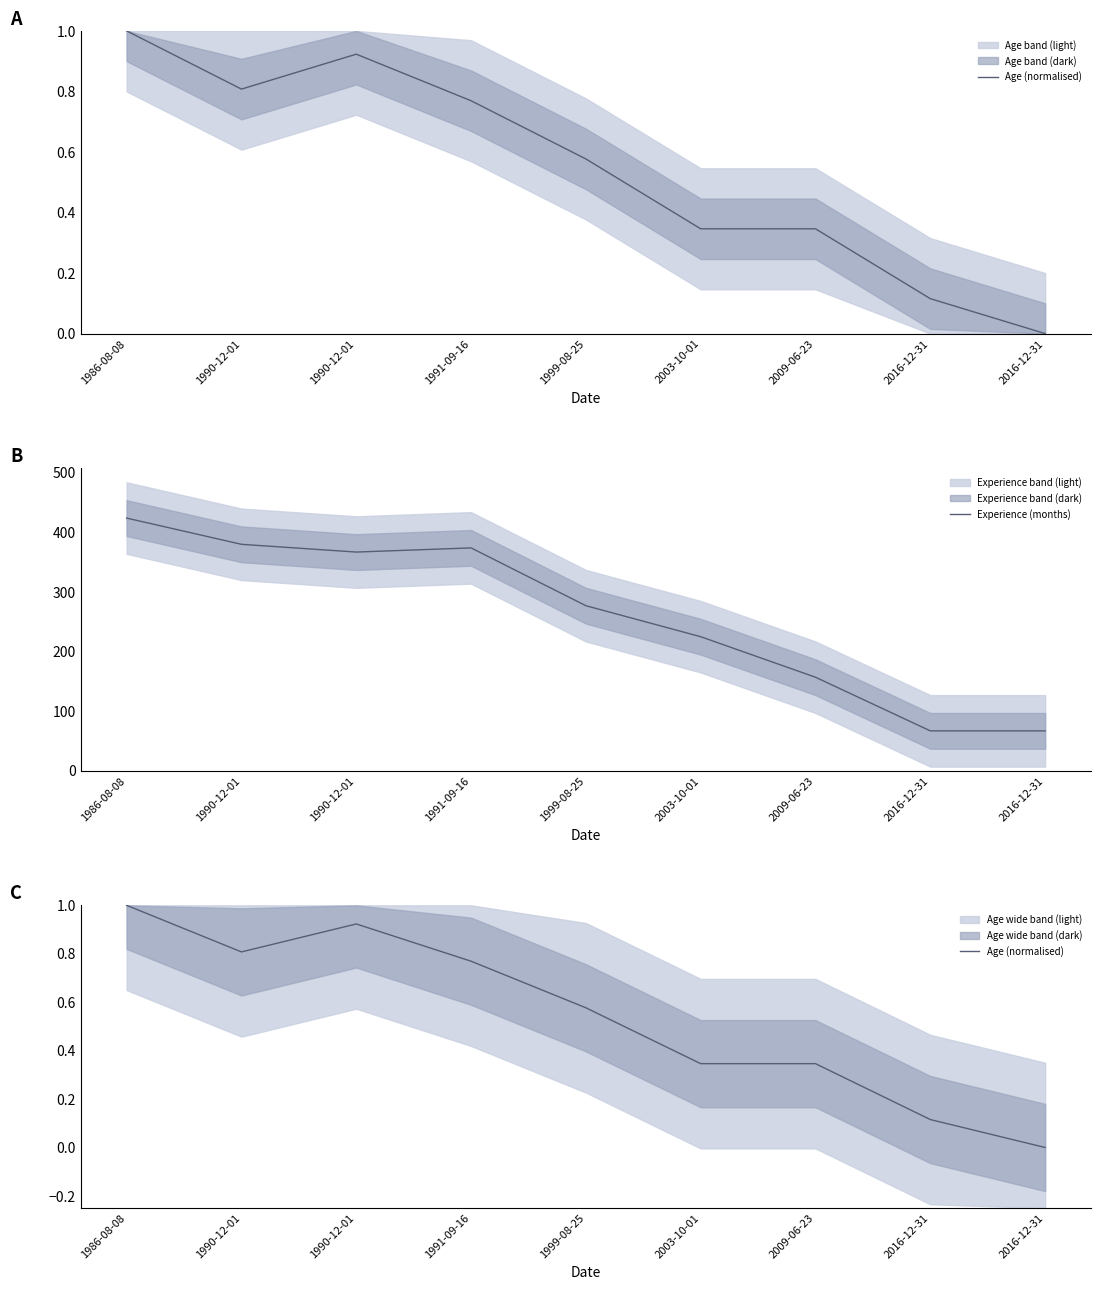

What is the lowest value of the Experience (months) series?

67